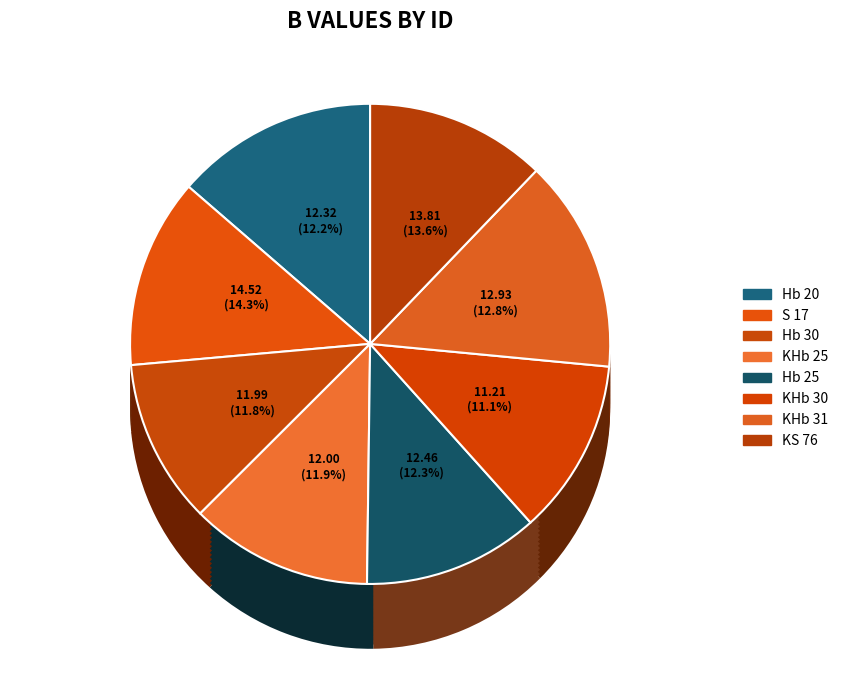

Is it true that Hb 30 is 11% of the pie?

True